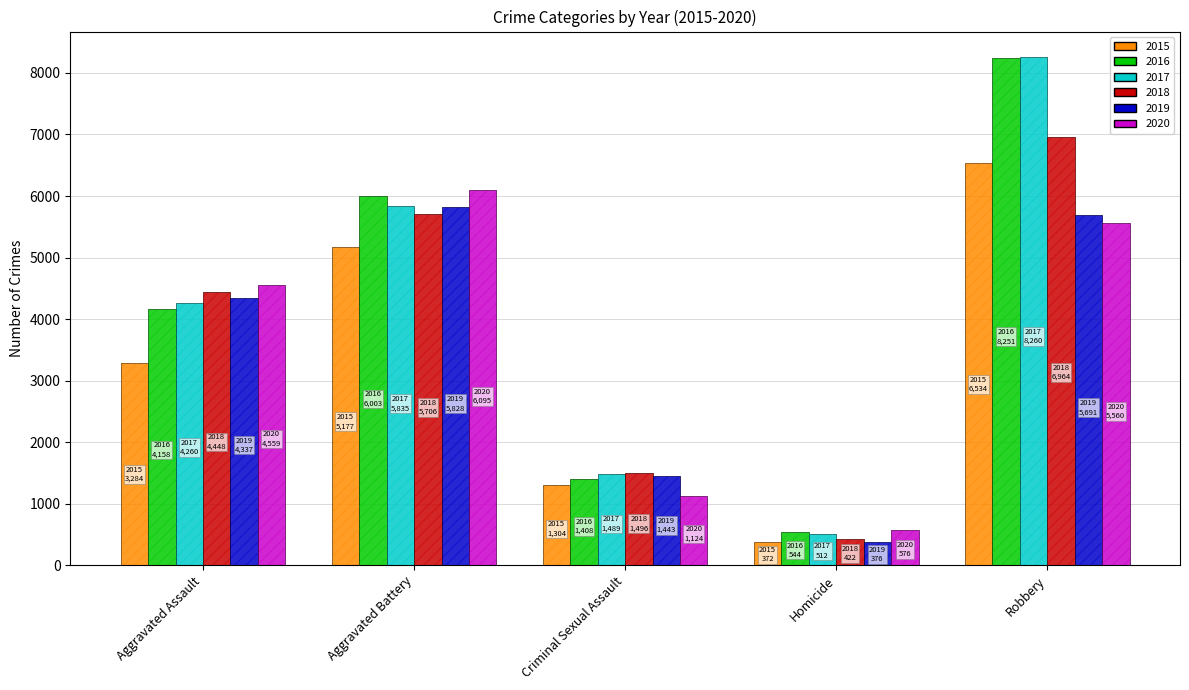

At which label is 2020 closest to 3335?

Aggravated Assault